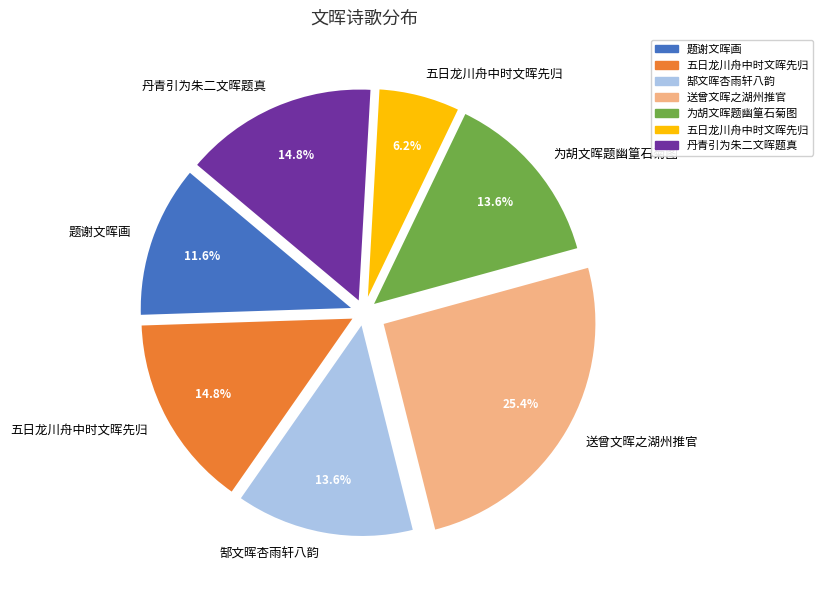

Does any single category account for the majority?

No